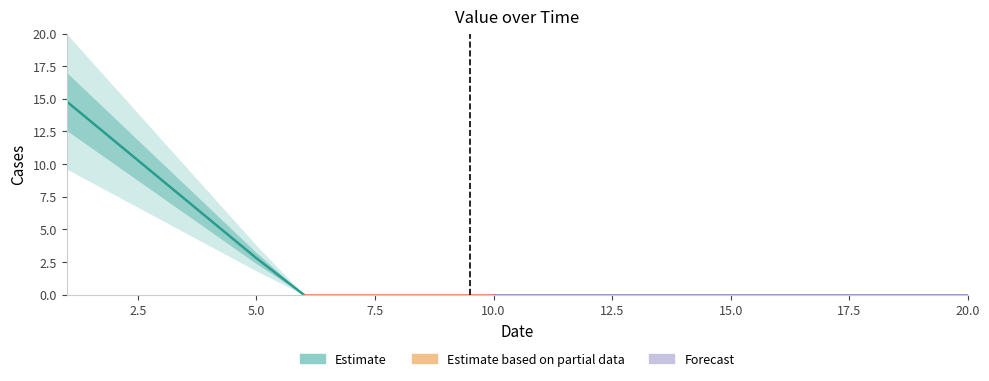

Reading left to right, what are all the values shown in this chart?

14.8	11.8	8.8	5.8	2.8	0.0	0.0	0.0	0.0	0.0	0.0	0.0	0.0	0.0	0.0	0.0	0.0	0.0	0.0	0.0